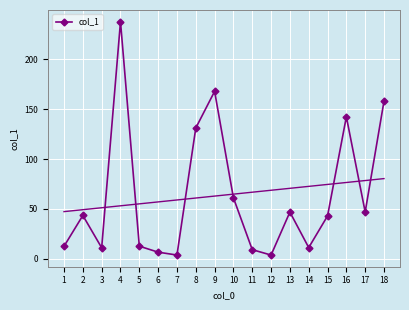

What is the difference between the values at 11 and 16?

133.3